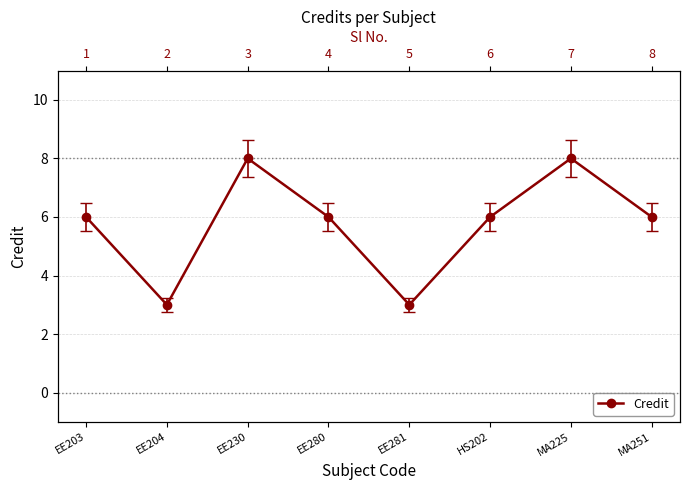

Rank the categories by value from lowest to highest.

EE204, EE281, EE203, EE280, HS202, MA251, EE230, MA225